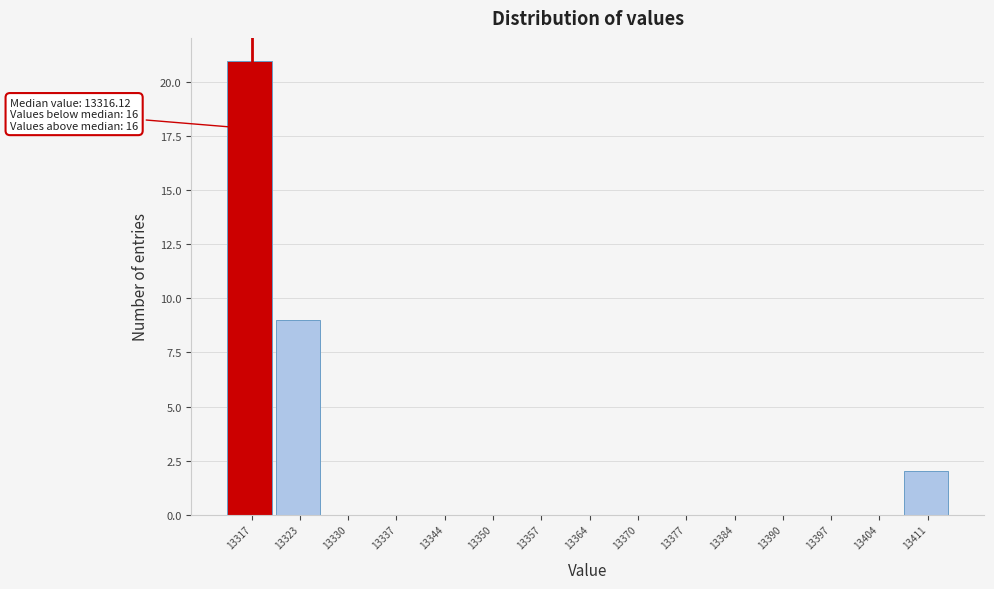

Which range on the x-axis has the tallest bar?

13313 to 13320